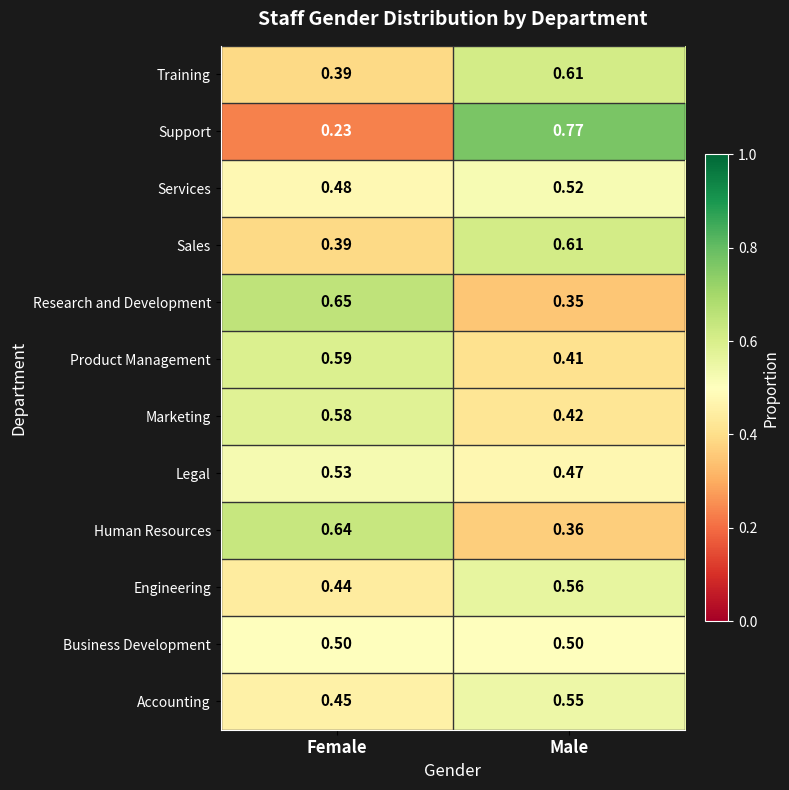

Between Female and Male, which series saw the biggest shift?

Support